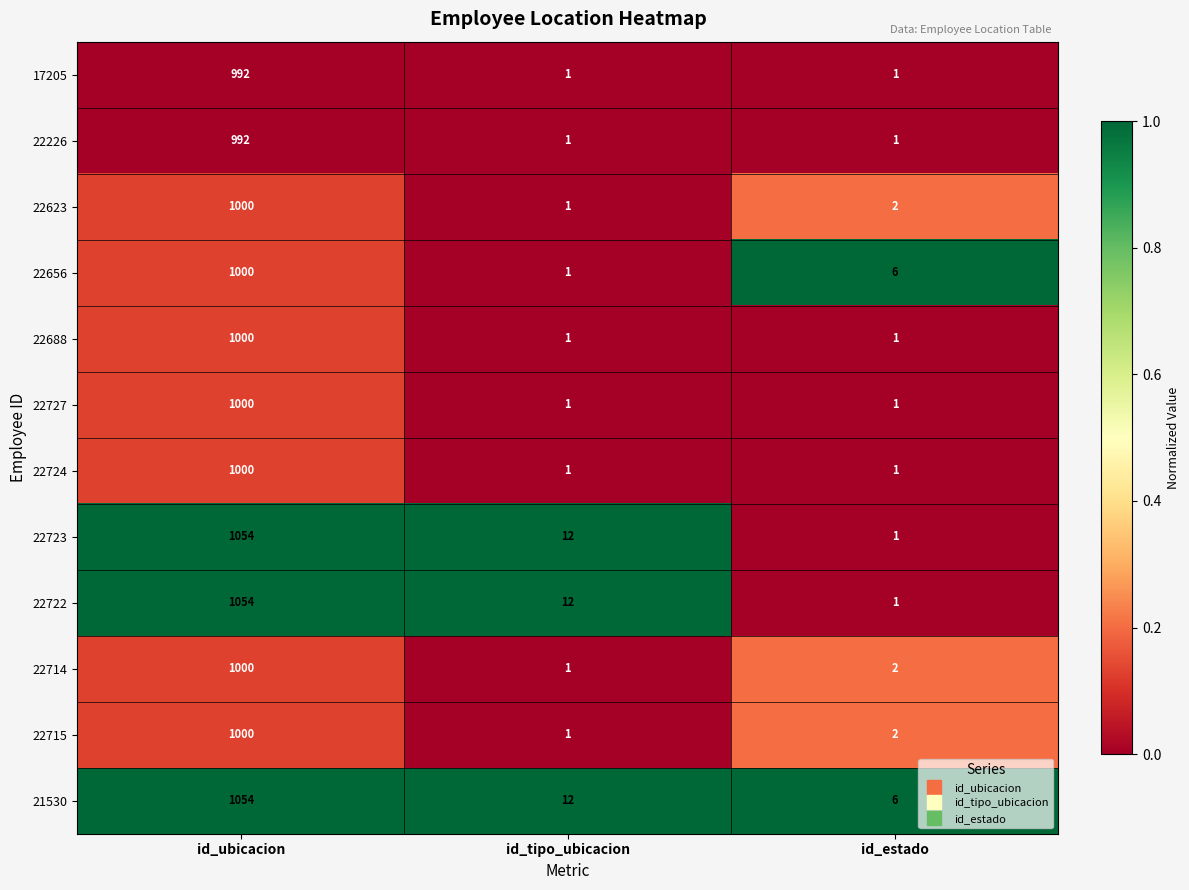

Where does the 22656 series first go above 6?

id_ubicacion